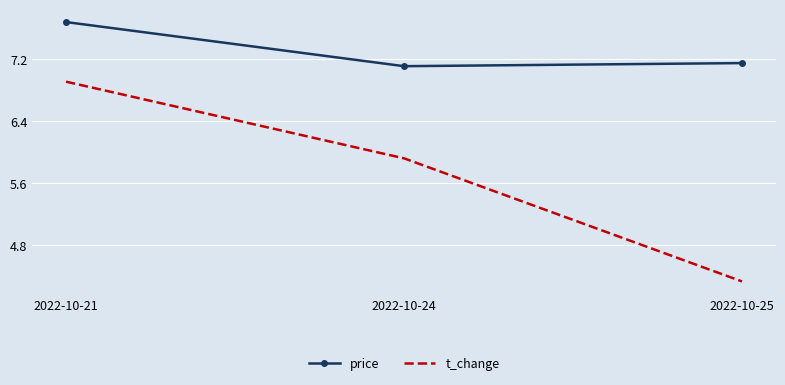

The value of price at 2022-10-21 is 7.7. True or false?

True